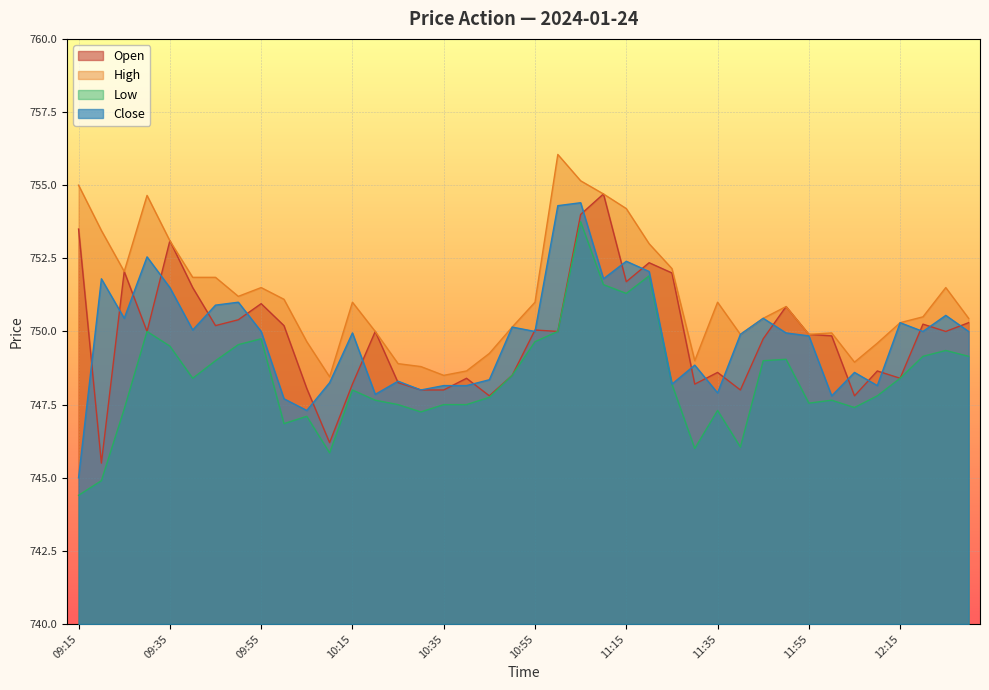

Where does the High series first go above 751?

09:15